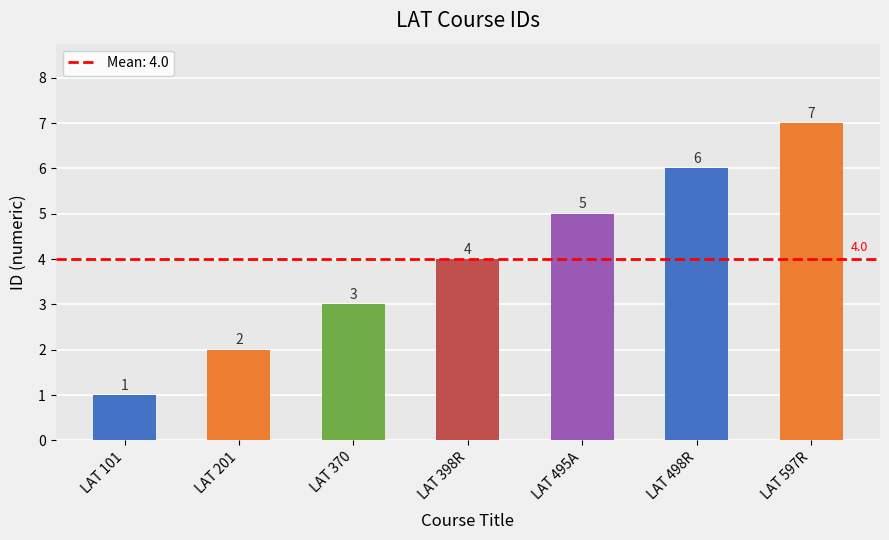

How many data points does each series have?

7